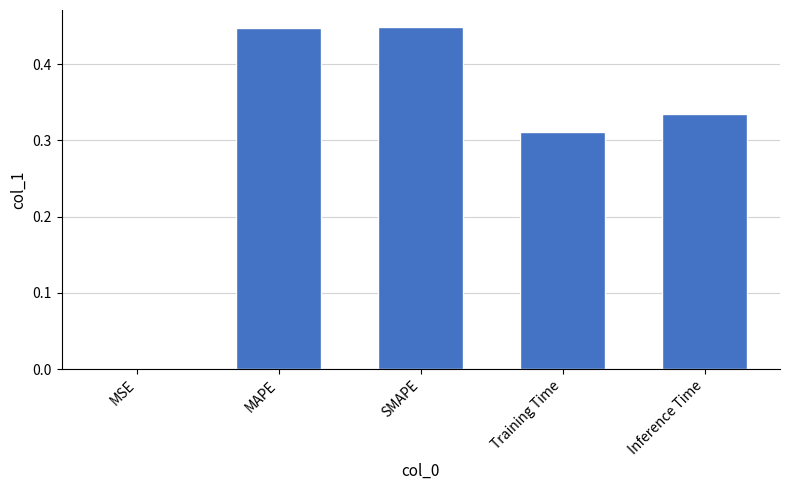

What is the sum of the values at SMAPE and Training Time?

0.8